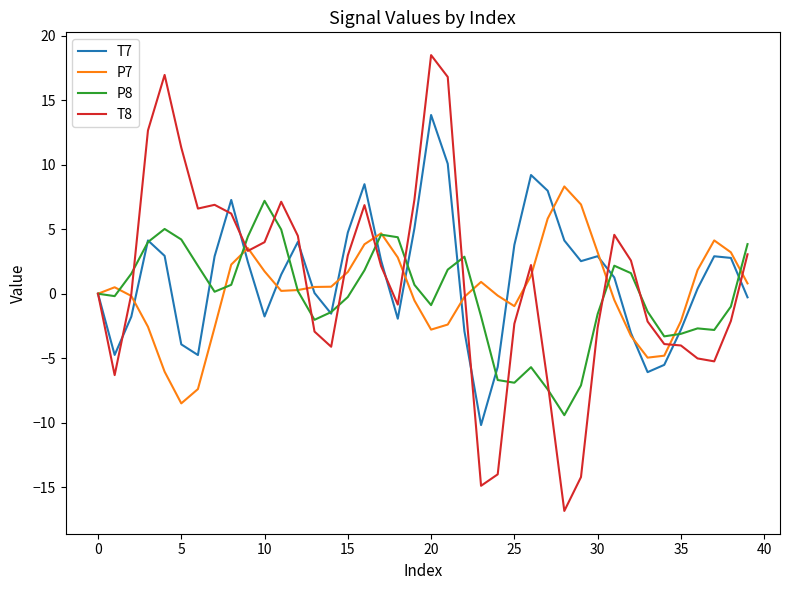

Which series ends up on top after the final intersection of T8 and T7?

T8